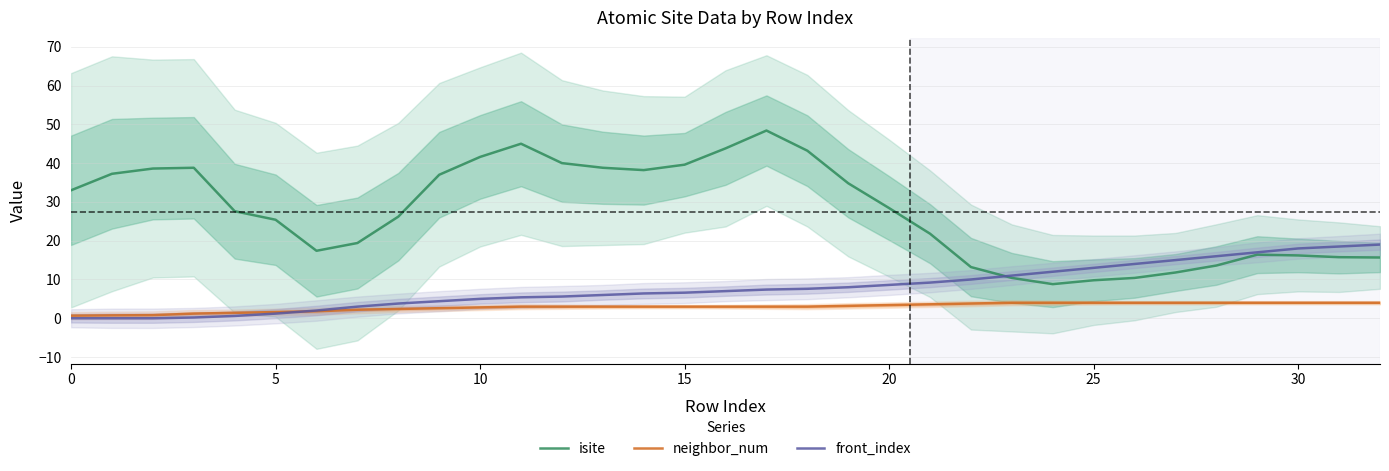

How many lines are shown in the chart?

3